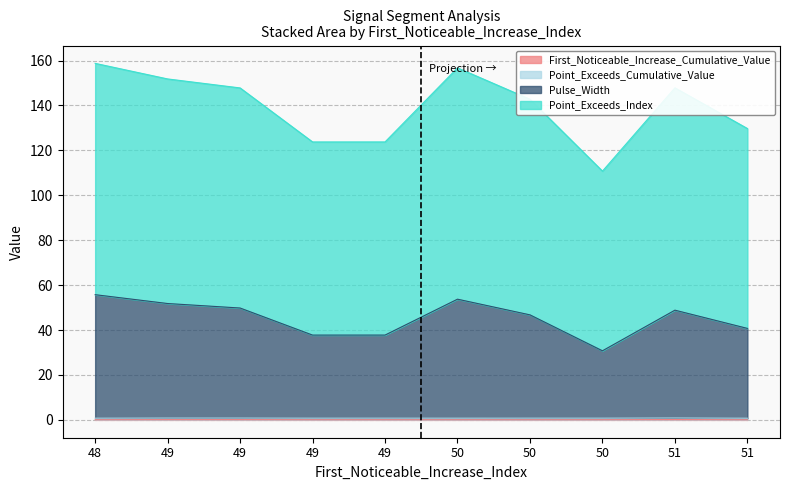

Which series has the largest total across all categories?

Point_Exceeds_Index